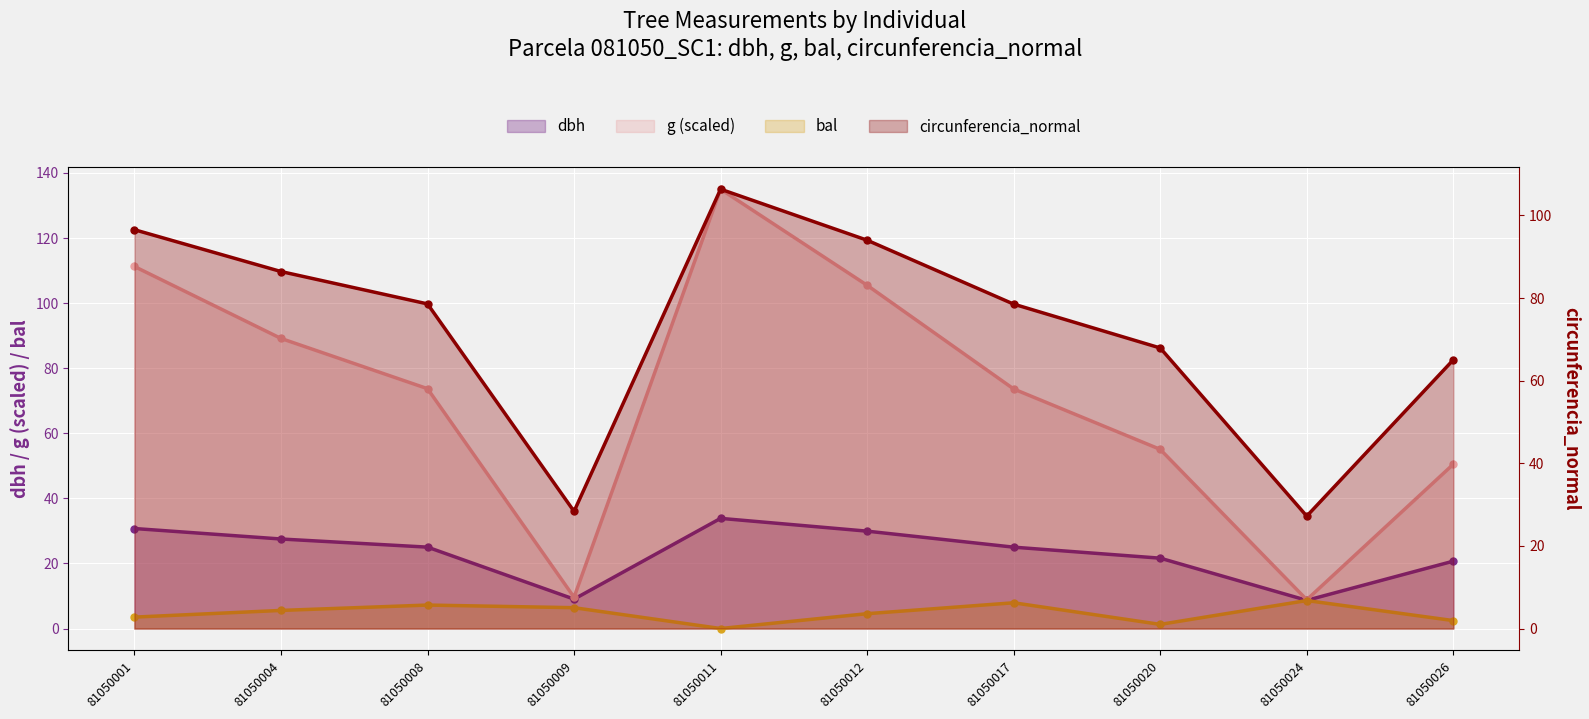

True or false: circunferencia_normal and dbh cross at least once.

False